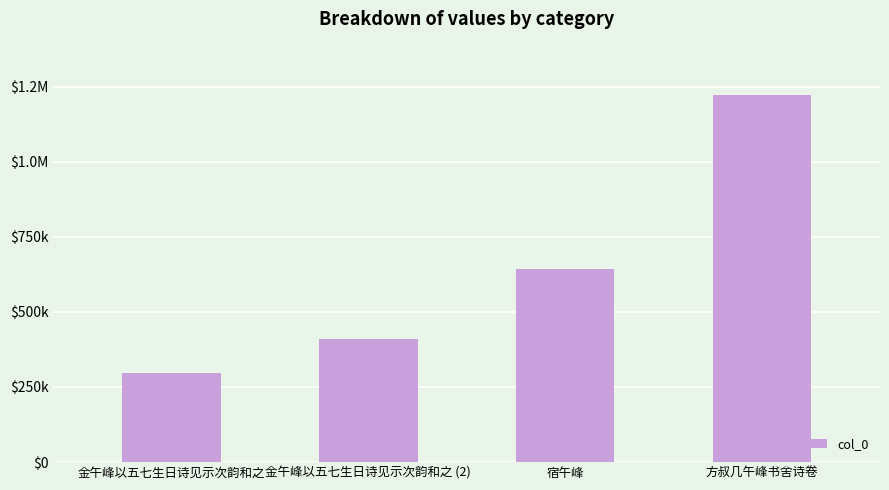

At which label is the value closest to 759046?

宿午峰